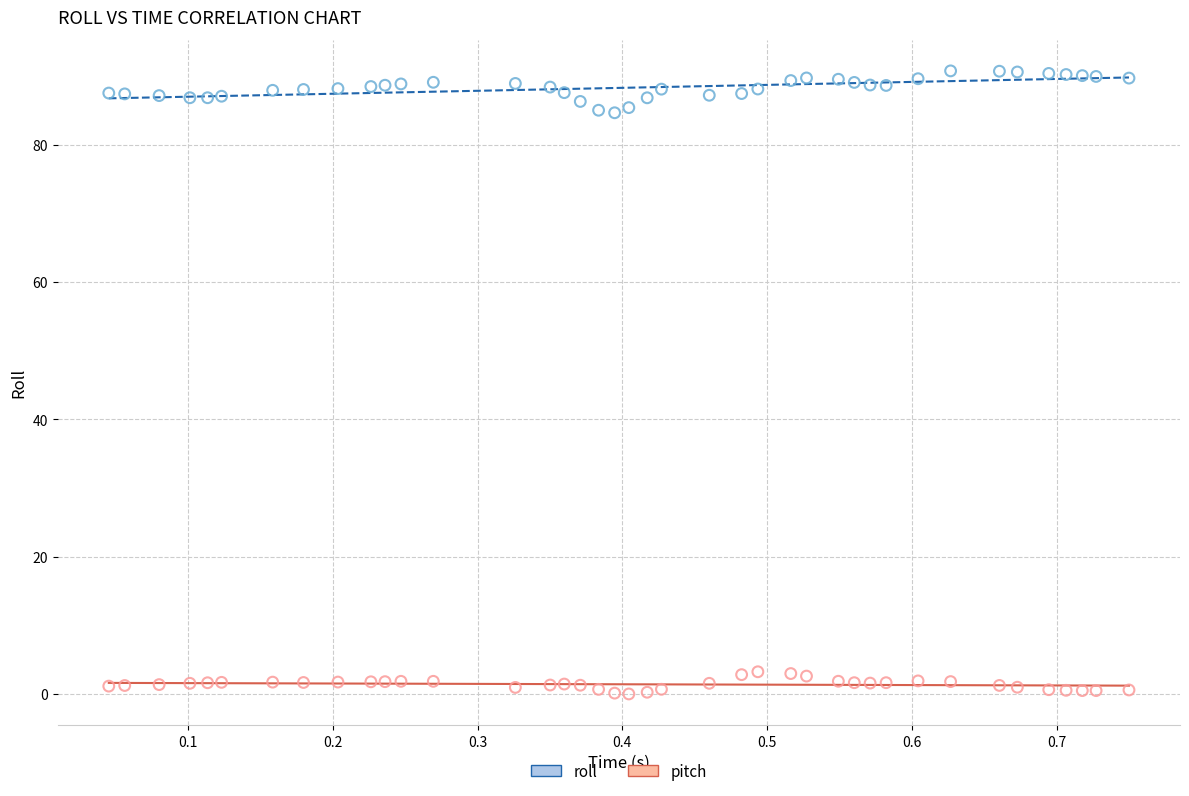

Which series reaches the minimum Y coordinate?

pitch